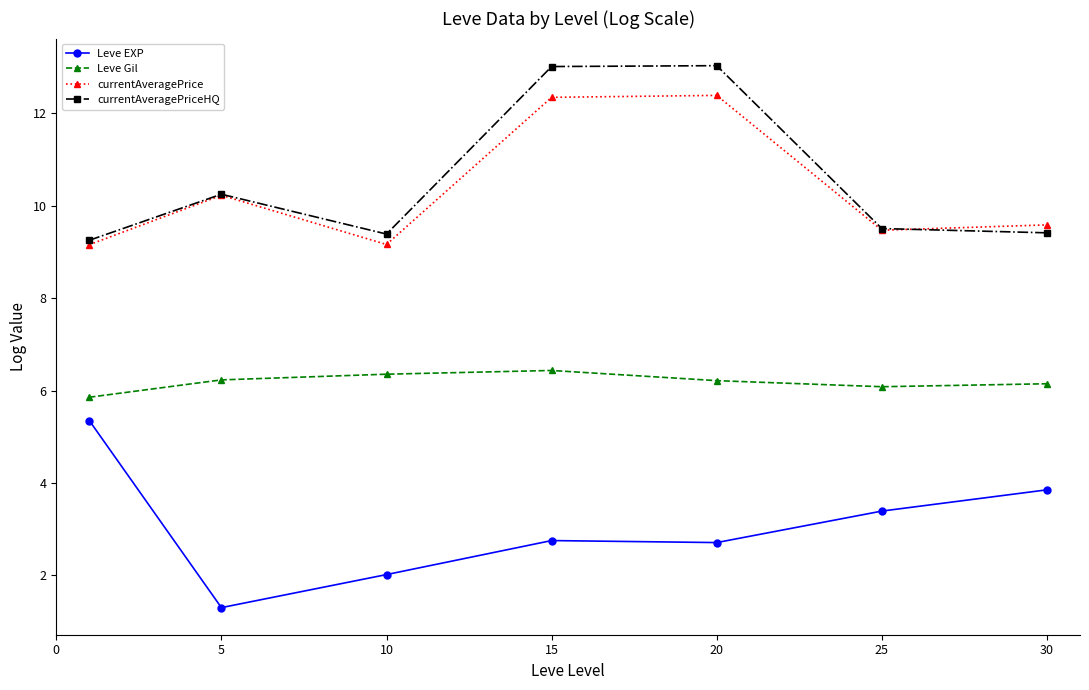

What is the maximum value for currentAveragePrice?

12.4